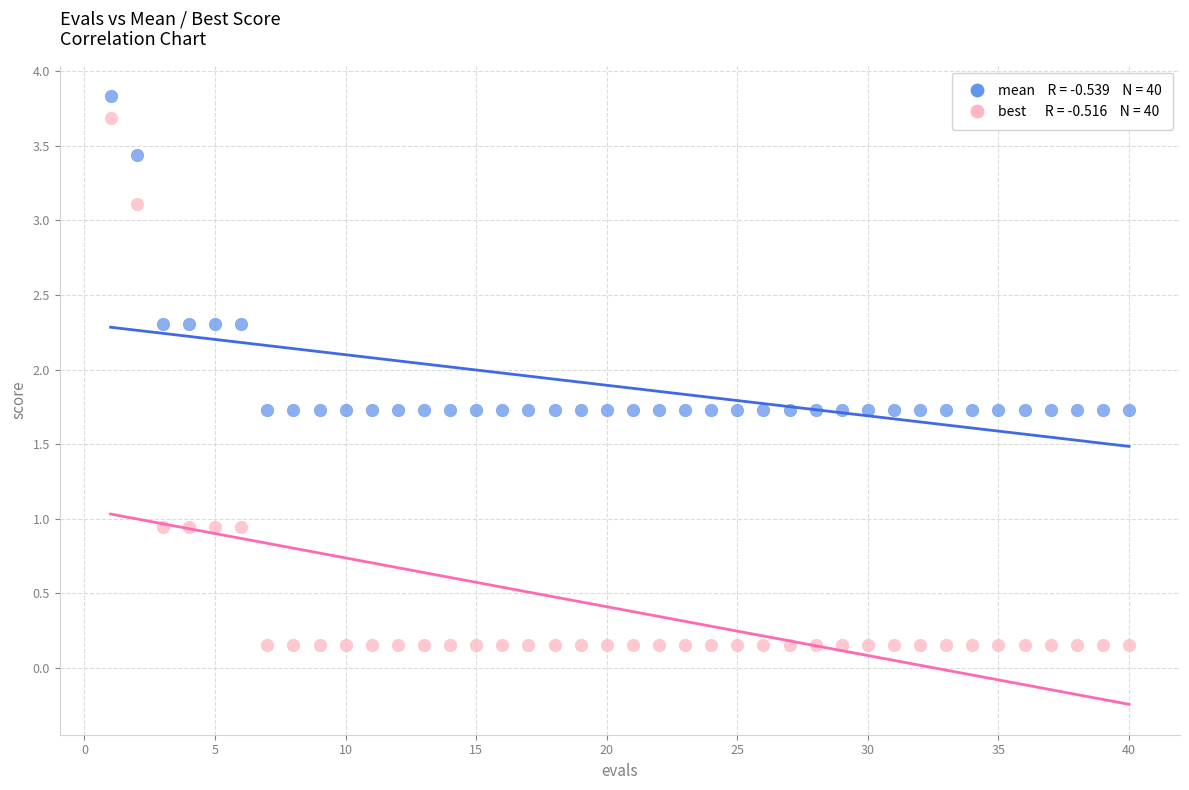

Across all data points, what is the range of X values (max minus min)?

39.0